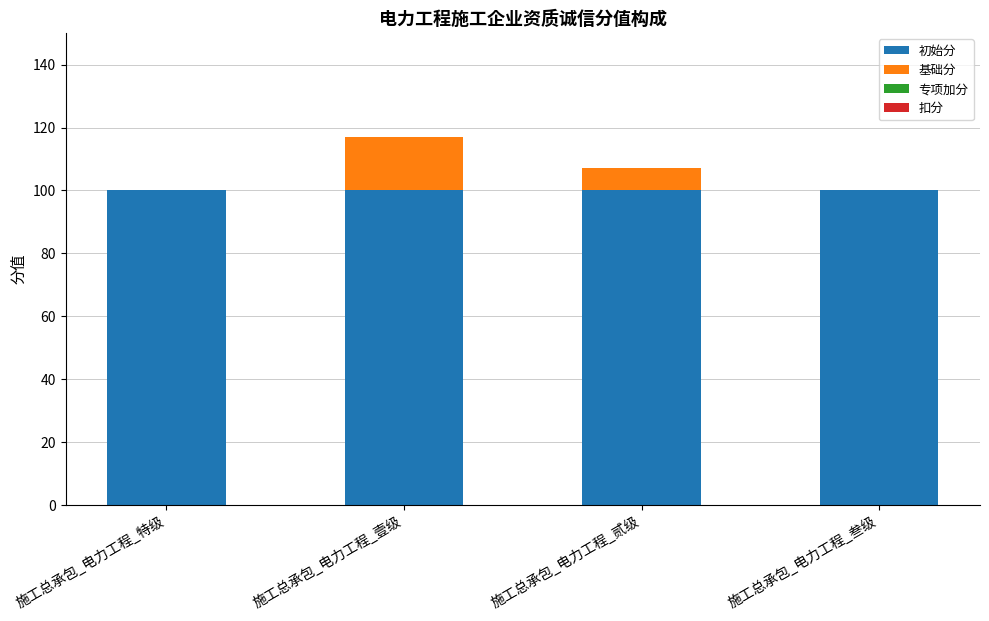

At which category is the sum across all series the highest?

施工总承包_电力工程_壹级